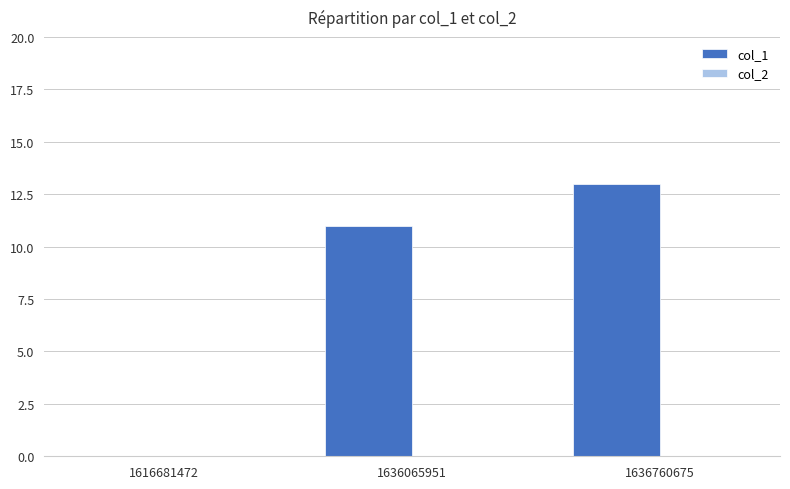

What is the sum of all values?

24